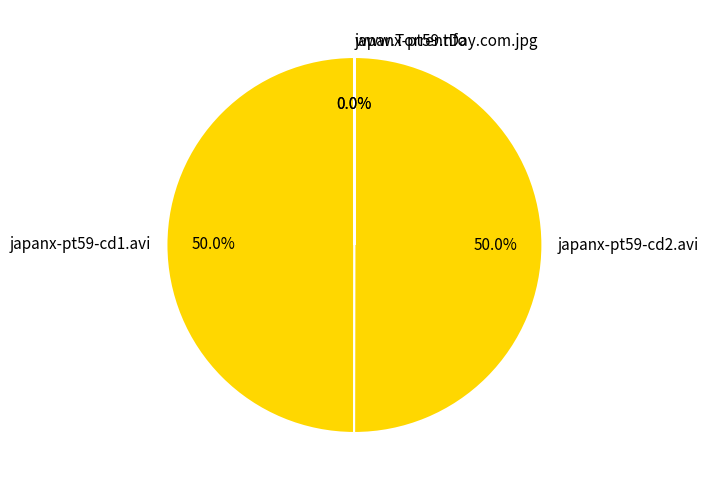

Combined, do japanx-pt59-cd1.avi and japanx-pt59-cd2.avi account for over 50%?

Yes